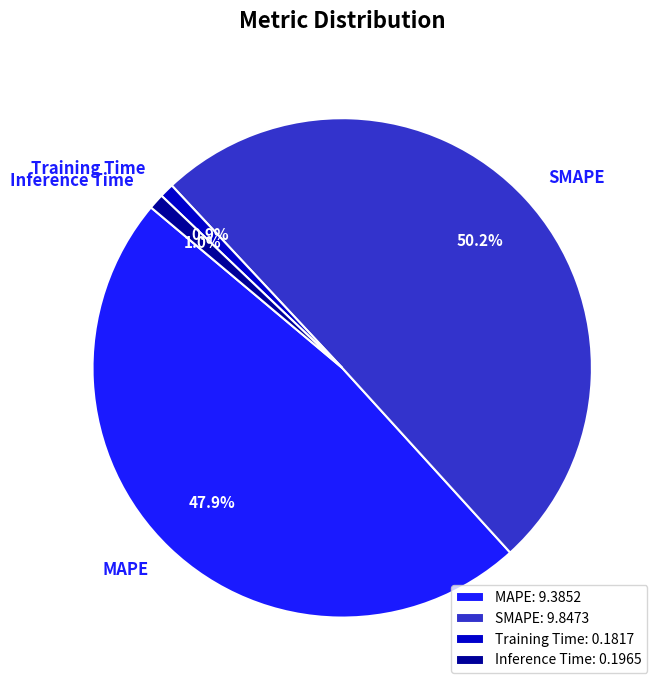

Between SMAPE and Training Time, which is larger?

SMAPE